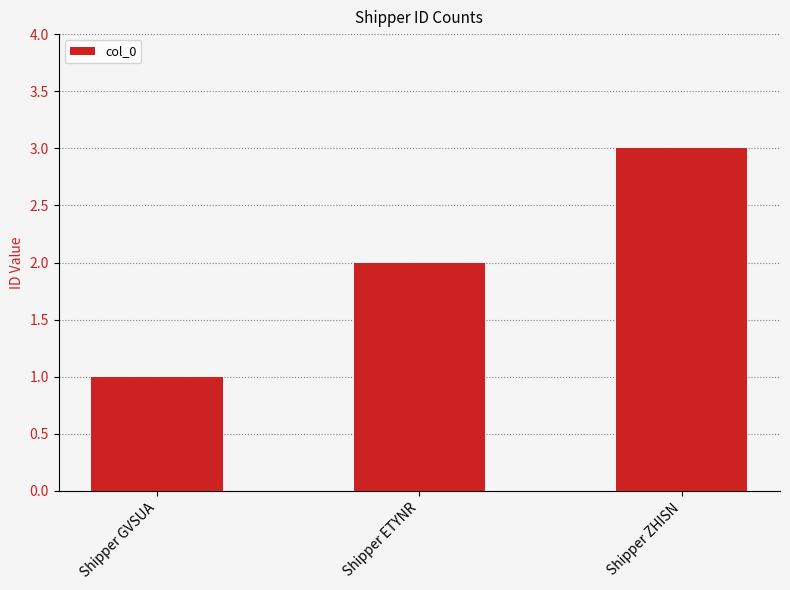

True or false: the data shows 2 at Shipper ETYNR.

True